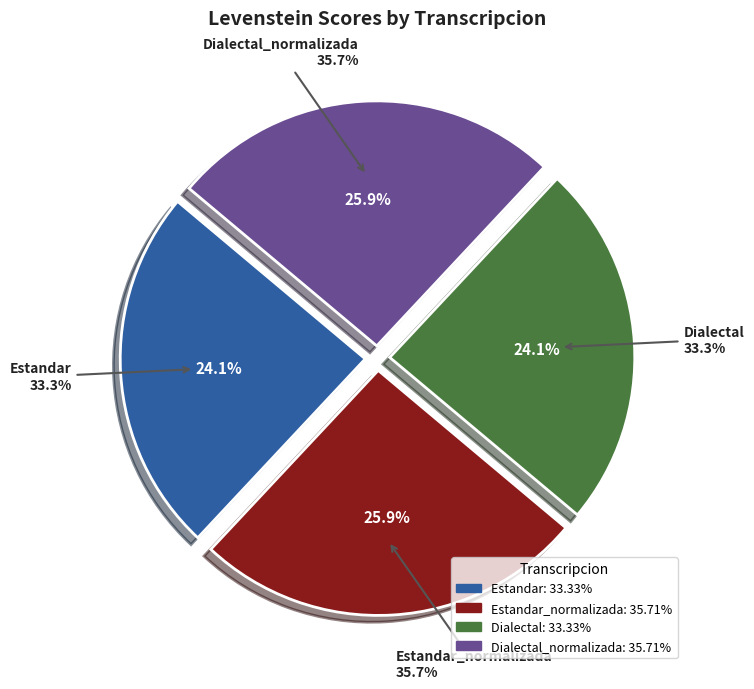

Count the number of slices in the pie.

4